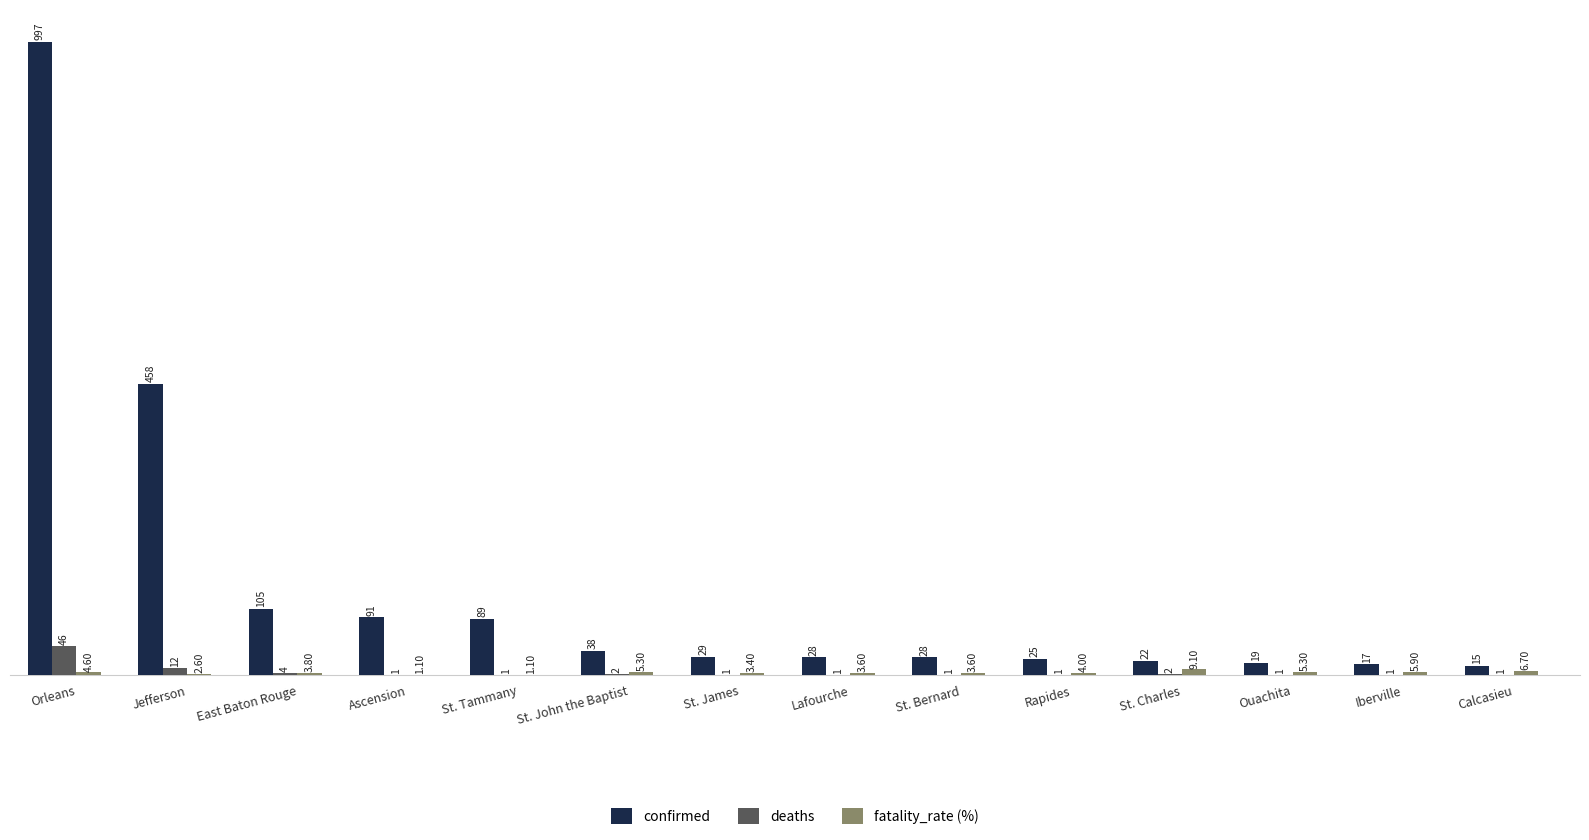

What is the sum of the confirmed values at Ascension and Iberville?

108.0